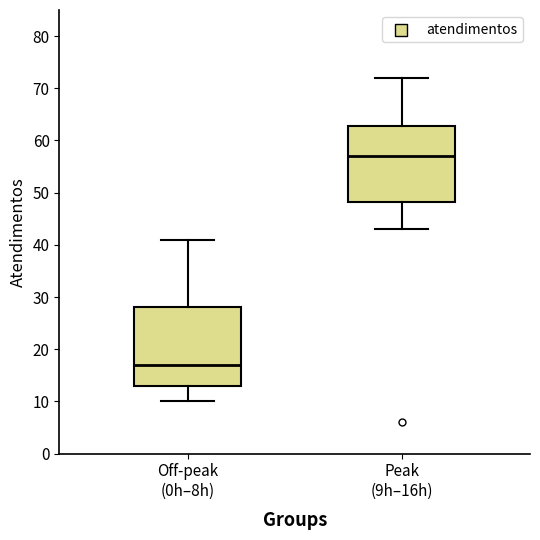

Which box's median line is the lowest?

Off-peak (0h–8h)